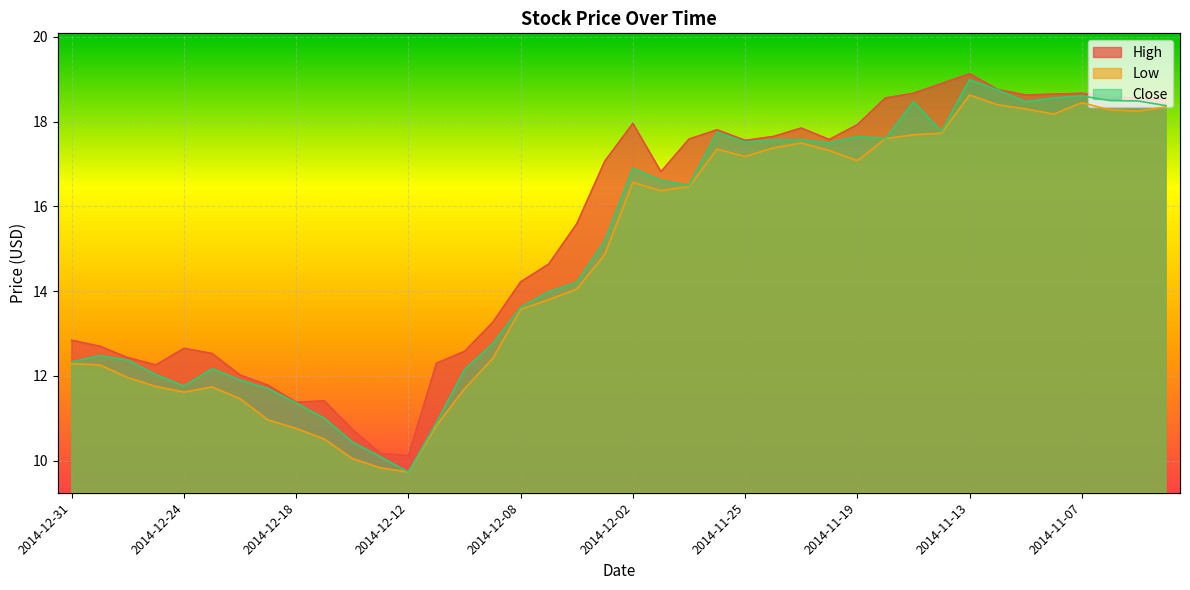

Between 2014-11-12 and 2014-11-26, which is larger?

2014-11-12